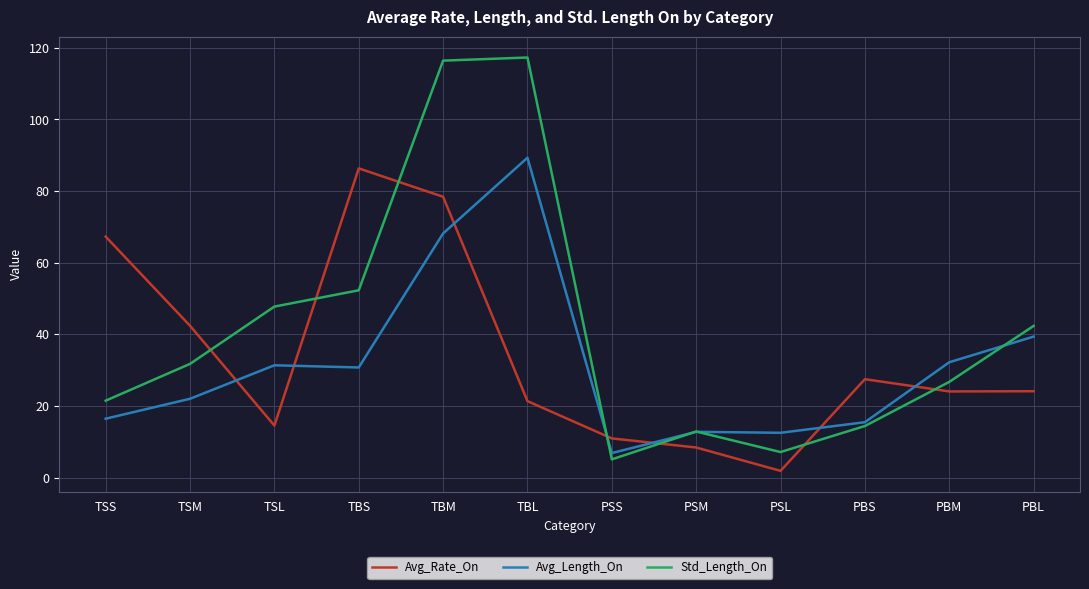

How many interior local peaks does the Avg_Rate_On series have?

2